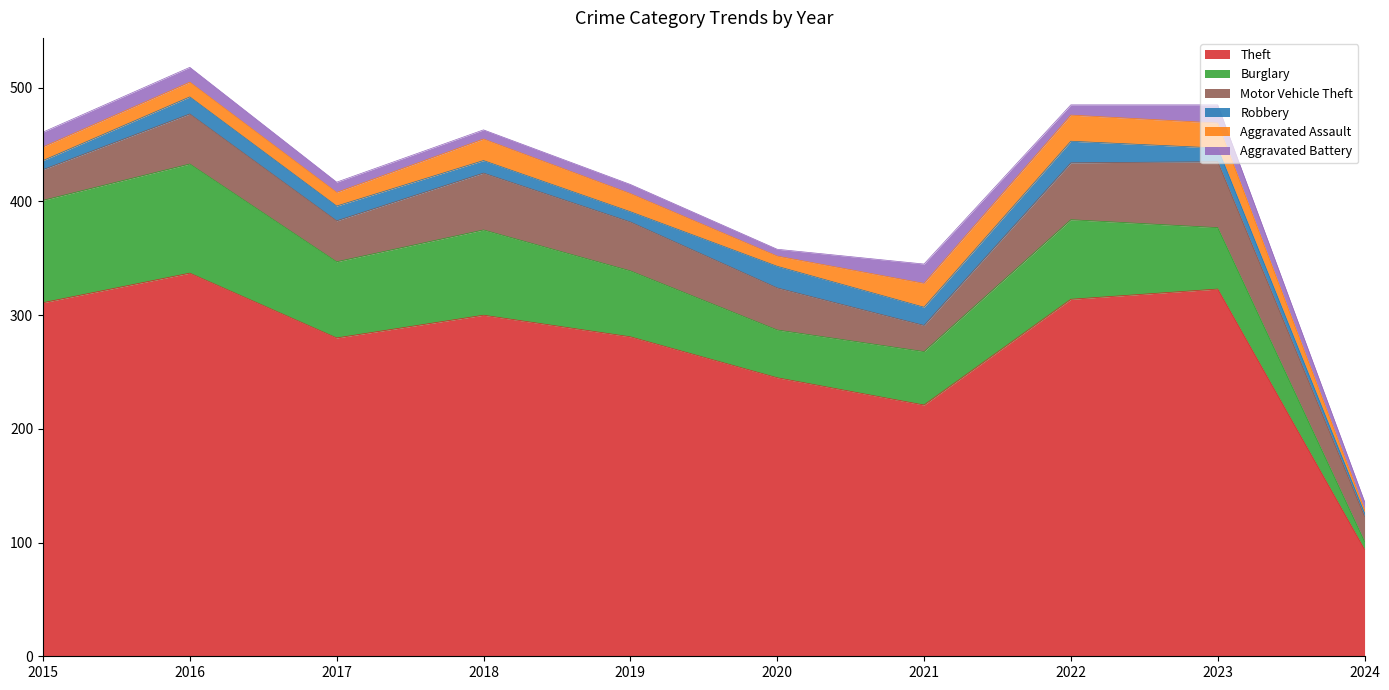

Rank the series at 2023 from highest to lowest value.

Theft, Motor Vehicle Theft, Burglary, Aggravated Assault, Aggravated Battery, Robbery